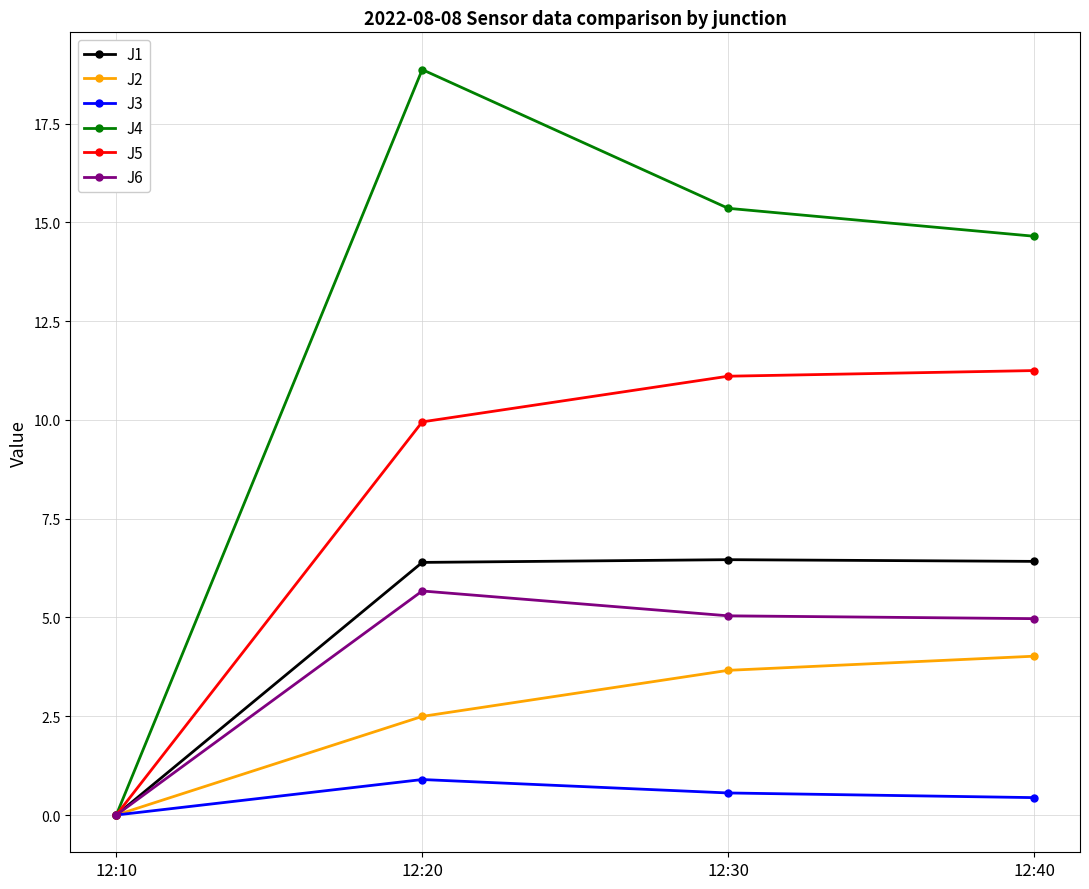

At how many categories does at least one series exceed 14?

3